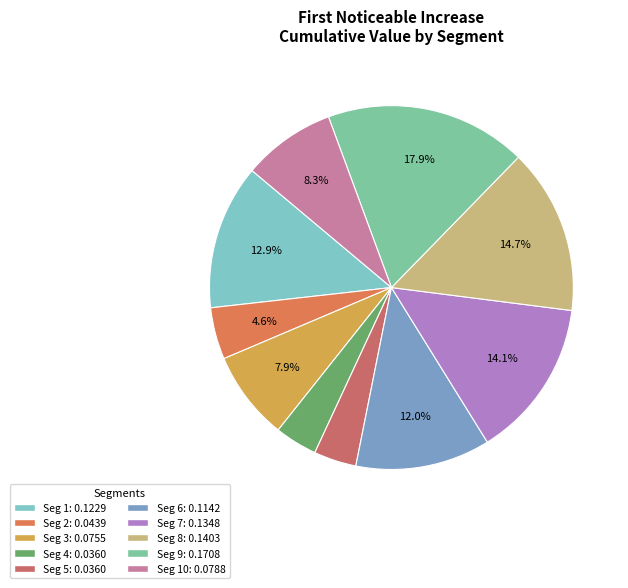

Does any single category account for the majority?

No